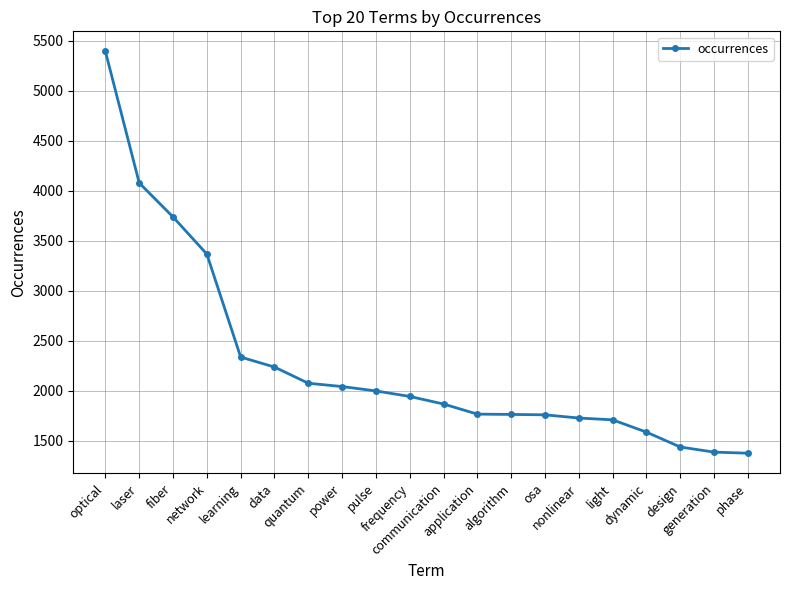

Which has a higher value, data or dynamic?

data